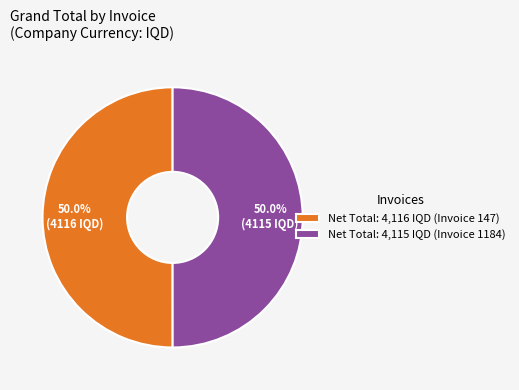

Approximately how many times larger is the value at Net Total: 4,116 IQD (Invoice 147) compared to Net Total: 4,115 IQD (Invoice 1184)?

1.0